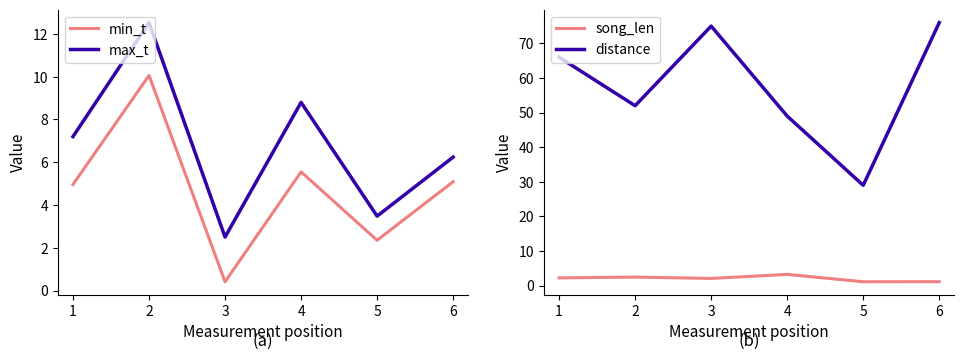

At which category does song_len reach its first local peak?

2